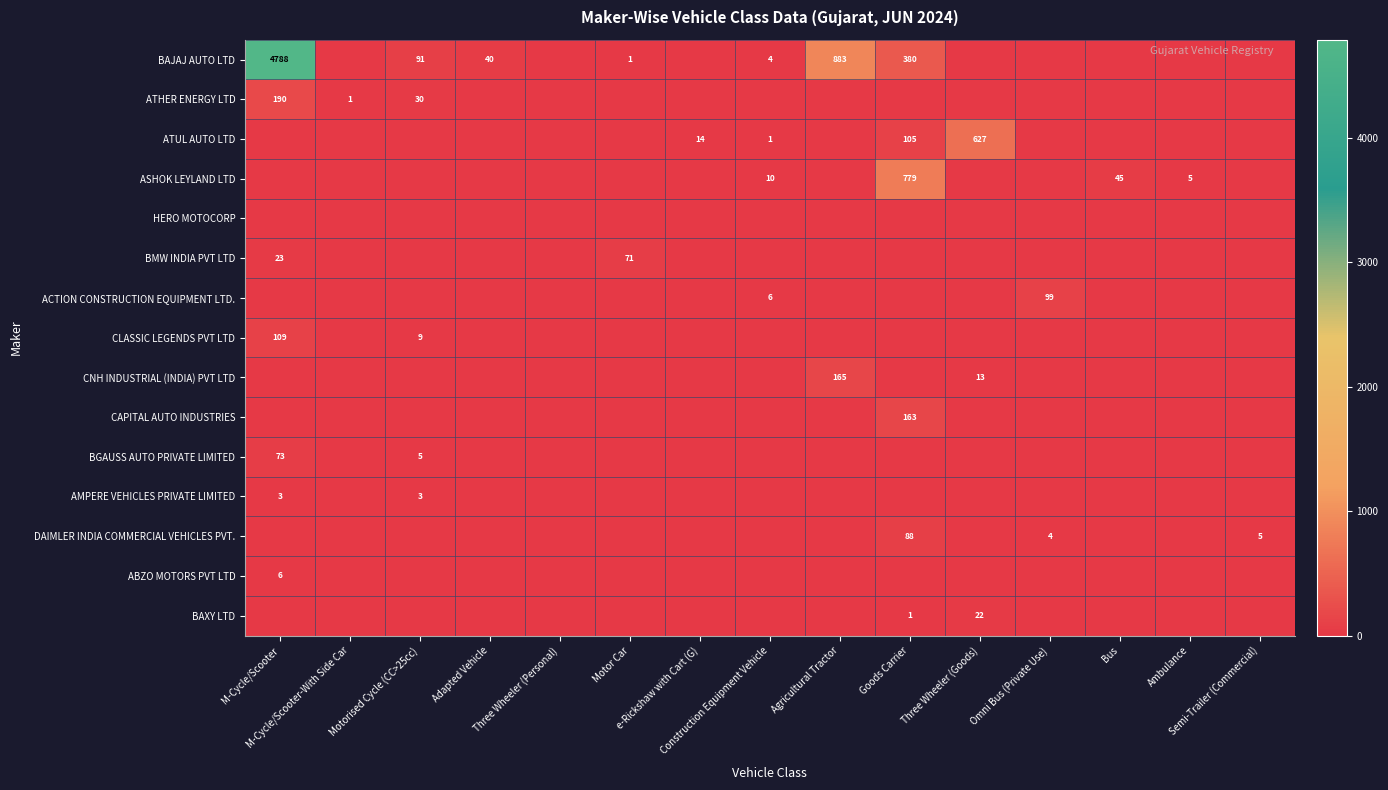

The value of CLASSIC LEGENDS PVT LTD at Semi-Trailer (Commercial) is 47. True or false?

False